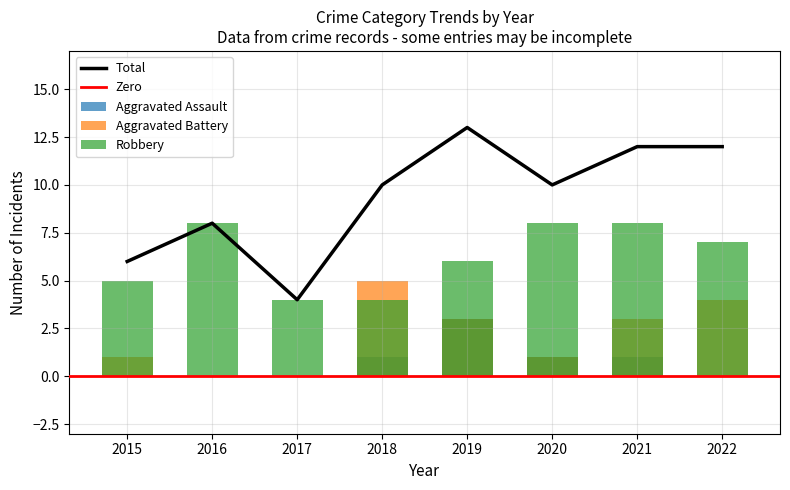

Reading left to right, list all the values displayed in this chart.

Aggravated Assault: 2015=0	2016=0	2017=0	2018=1	2019=3	2020=1	2021=1	2022=0
Aggravated Battery: 2015=1	2016=0	2017=0	2018=5	2019=3	2020=1	2021=3	2022=4
Robbery: 2015=5	2016=8	2017=4	2018=4	2019=6	2020=8	2021=8	2022=7
Total: 2015=6	2016=8	2017=4	2018=10	2019=13	2020=10	2021=12	2022=12